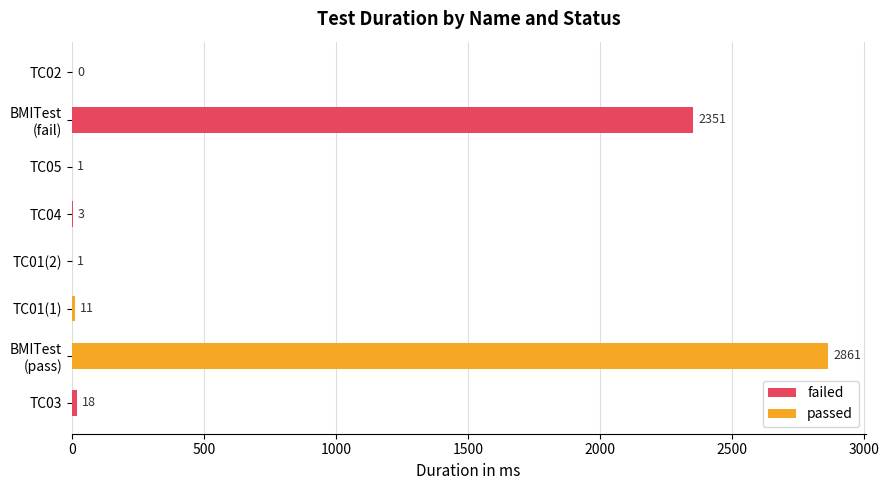

Are the bars grouped side by side (vs. stacked)?

No